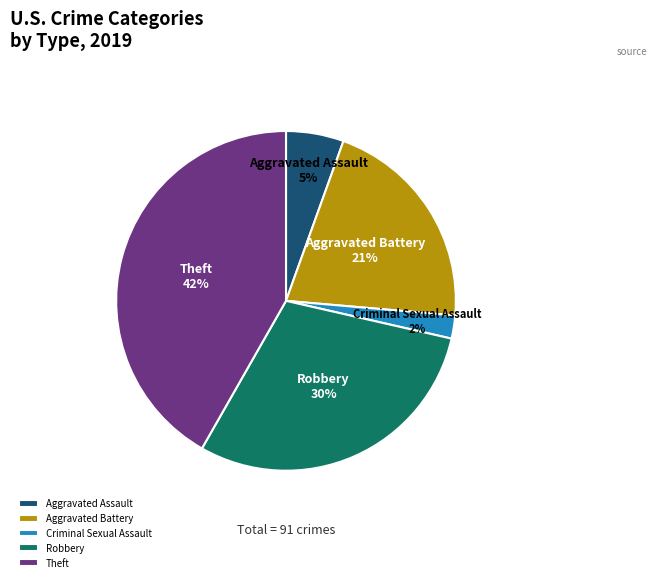

Which has a higher value, Aggravated Assault or Robbery?

Robbery